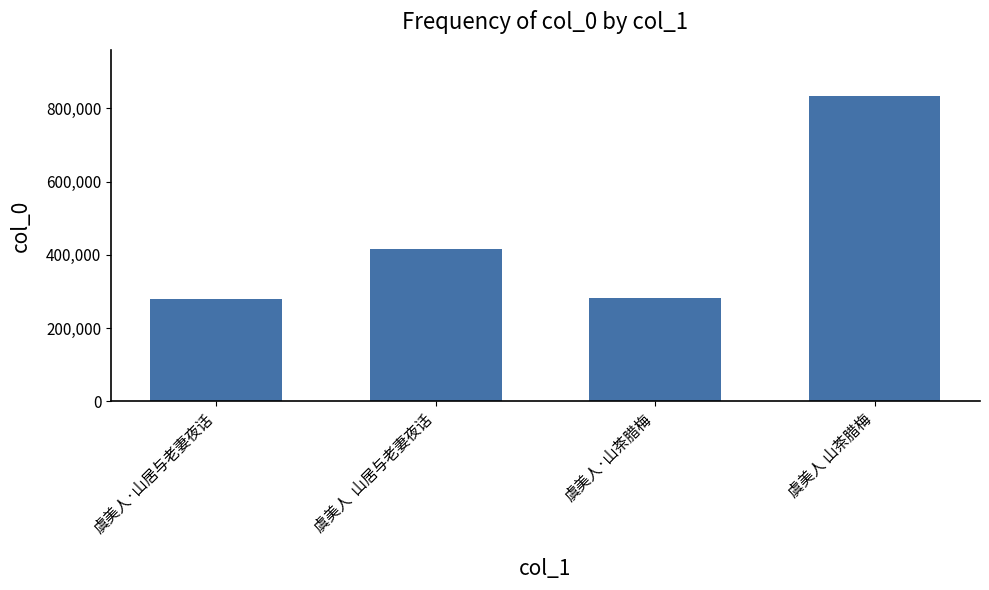

How many values are below 417067?

2